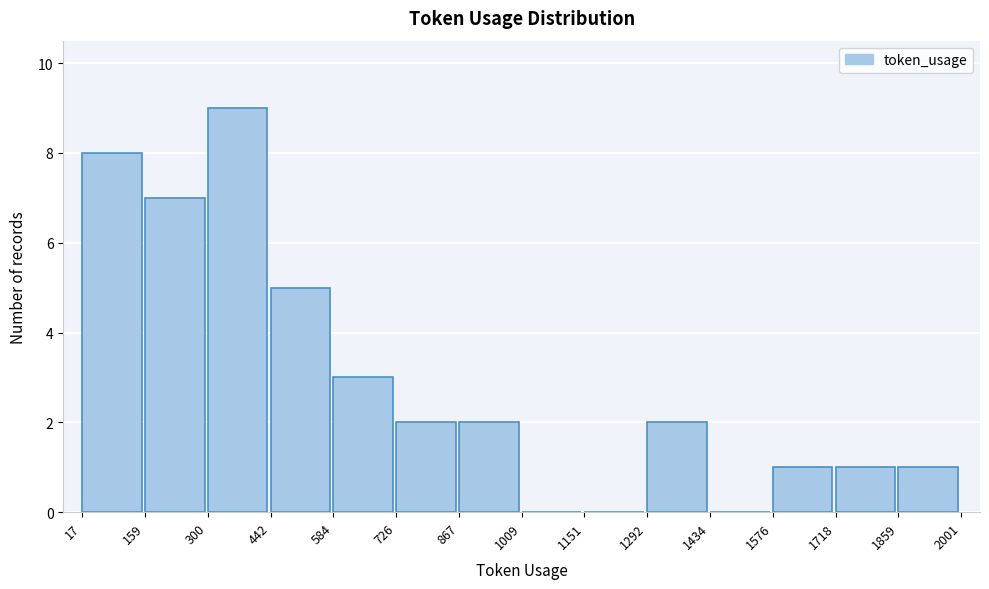

Reading left to right, transcribe this chart: for each bar, give the range it covers on the x-axis and its height. The values are not printed on the chart, so give them approximately, as read against the axis.

17 to 159: 8
159 to 300: 7
300 to 442: 9
442 to 584: 5
584 to 726: 3
726 to 867: 2
867 to 1009: 2
1009 to 1151: 0
1151 to 1292: 0
1292 to 1434: 2
1434 to 1576: 0
1576 to 1718: 1
1718 to 1859: 1
1859 to 2001: 1